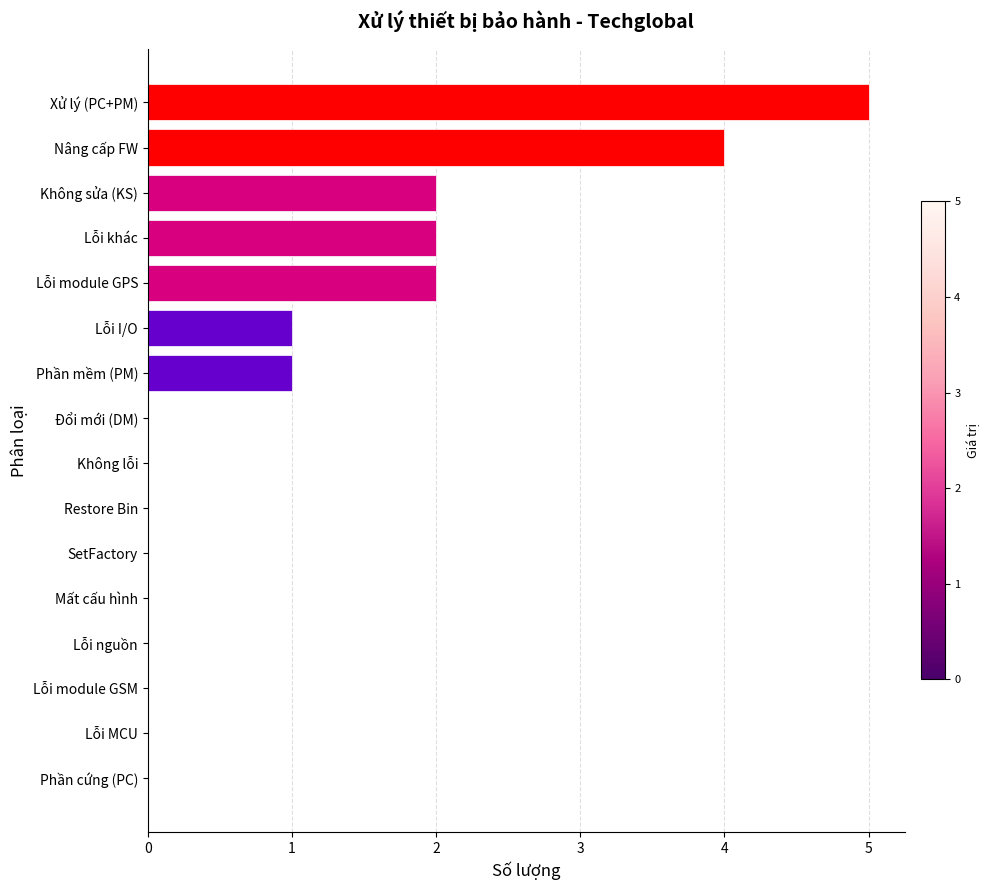

How many categories are shown in the chart?

16